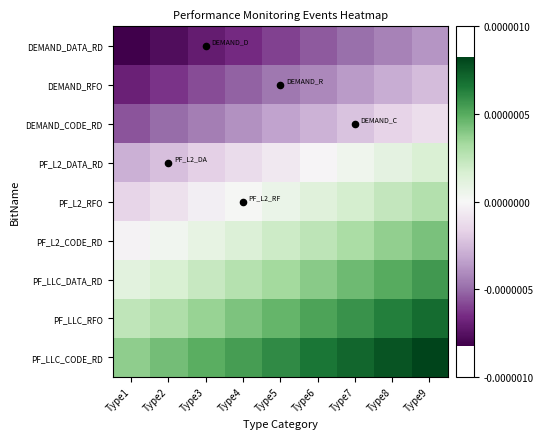

At Type2, list the series in order from largest to smallest.

PF_LLC_CODE_RD, PF_LLC_RFO, PF_LLC_DATA_RD, PF_L2_CODE_RD, PF_L2_RFO, PF_L2_DATA_RD, DEMAND_CODE_RD, DEMAND_RFO, DEMAND_DATA_RD